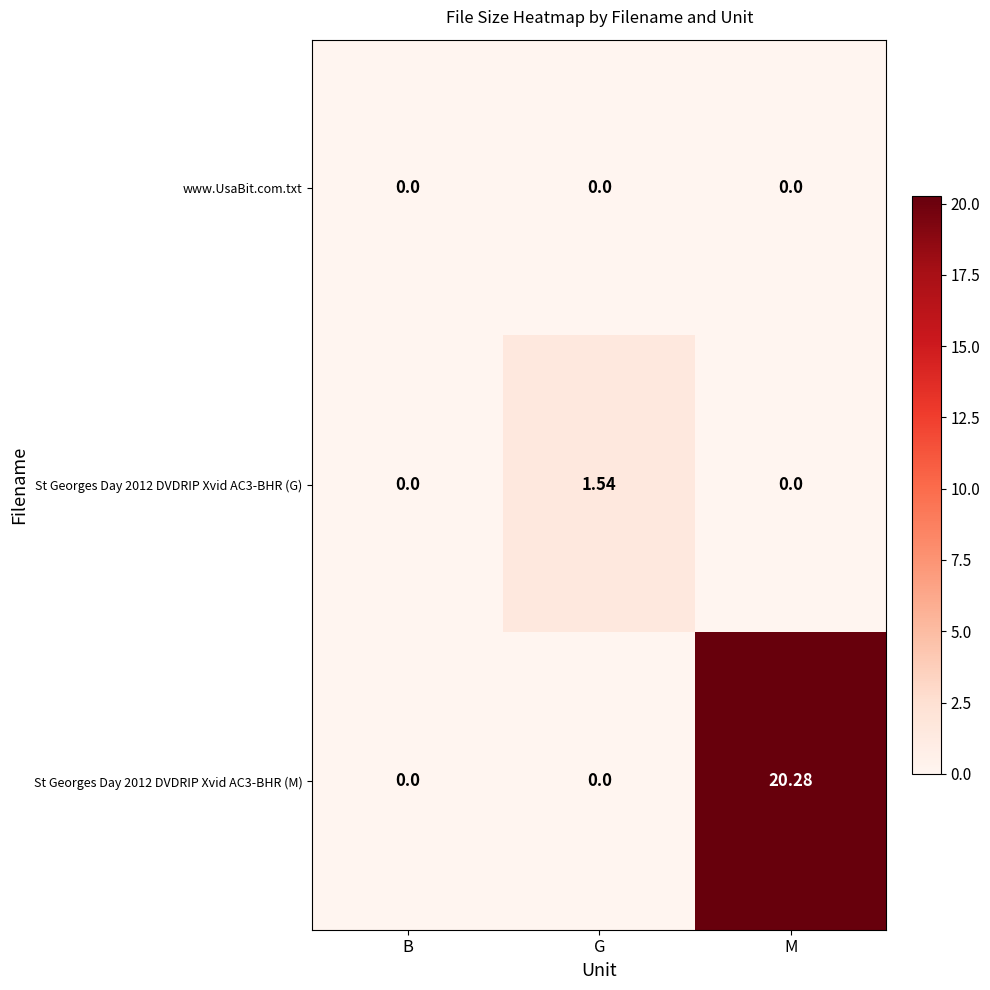

Which category has the highest value across all series?

M